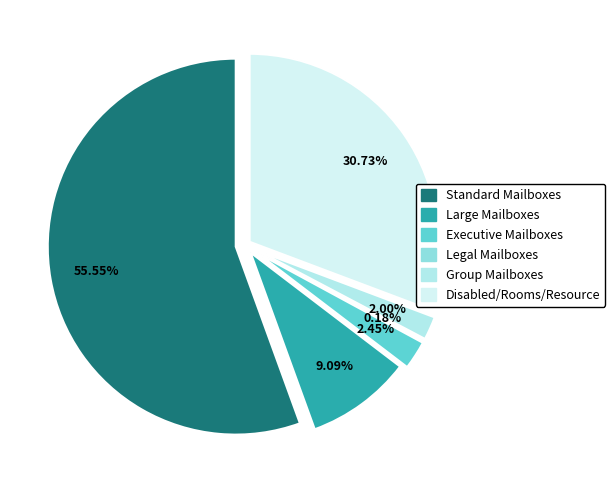

True or false: Disabled/Rooms/Resource (101-140) accounts for 19% of the total.

False